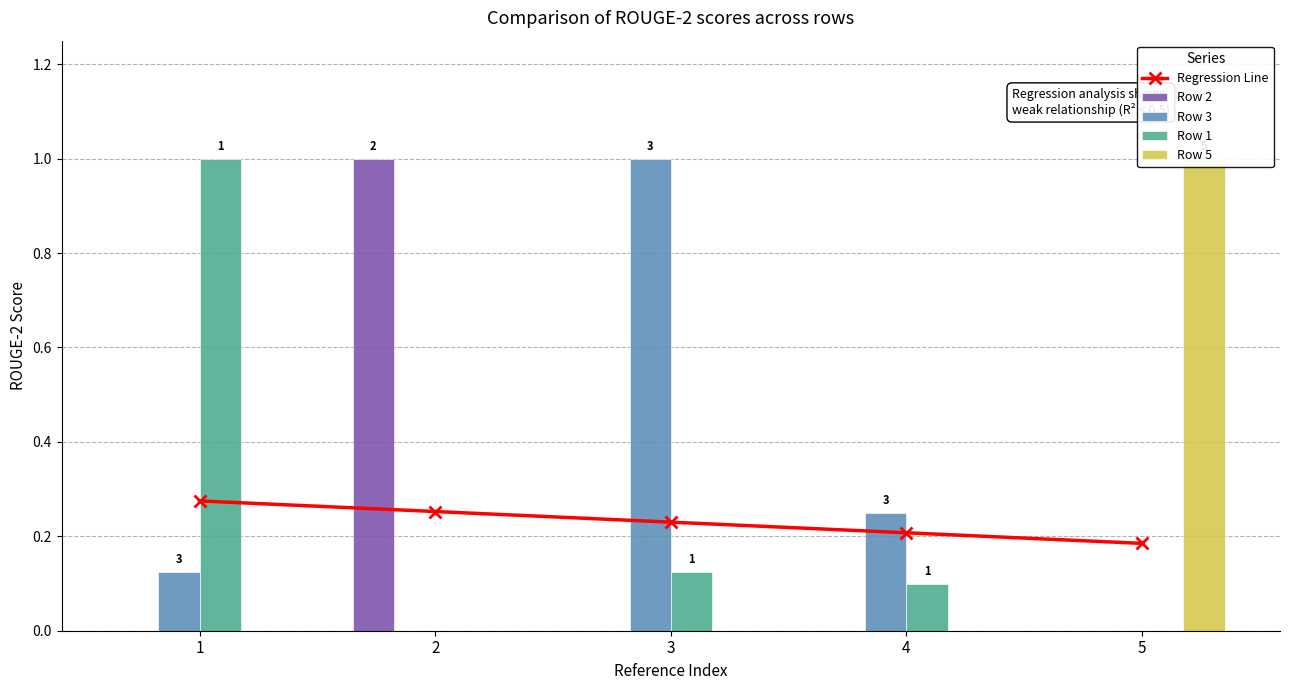

Reading right to left, what are all the values shown in this chart?

Regression Line: 5=0.2	4=0.2	3=0.2	2=0.3	1=0.3
Row 2: 5=0.0	4=0.0	3=0.0	2=1.0	1=0.0
Row 3: 5=0.0	4=0.2	3=1.0	2=0.0	1=0.1
Row 1: 5=0.0	4=0.1	3=0.1	2=0.0	1=1.0
Row 5: 5=1.0	4=0.0	3=0.0	2=0.0	1=0.0